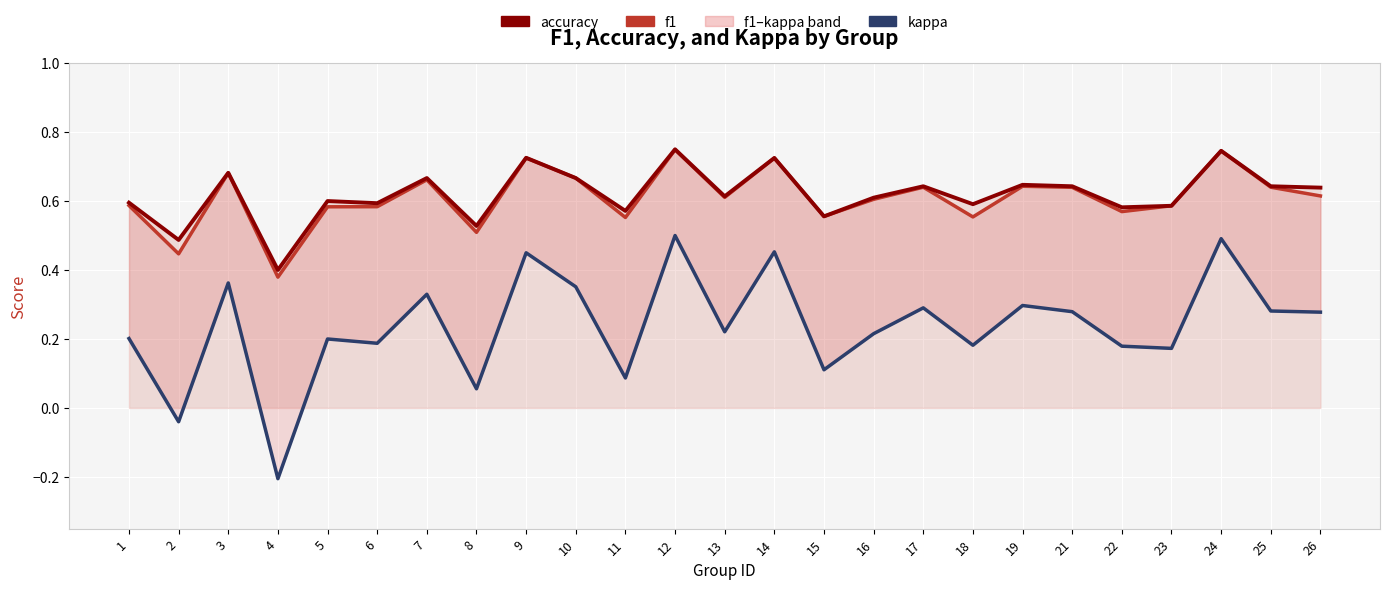

In kappa, how many points are higher than both neighbors (excluding endpoints)?

9